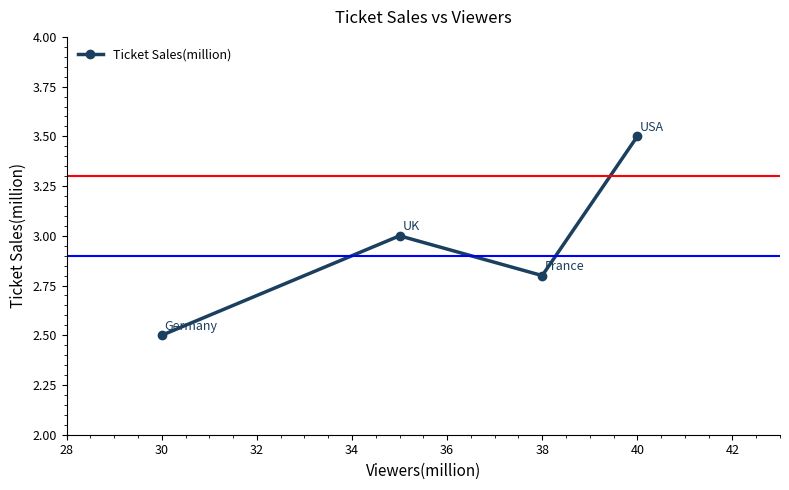

What is the value of the 3rd point from the left?

2.8